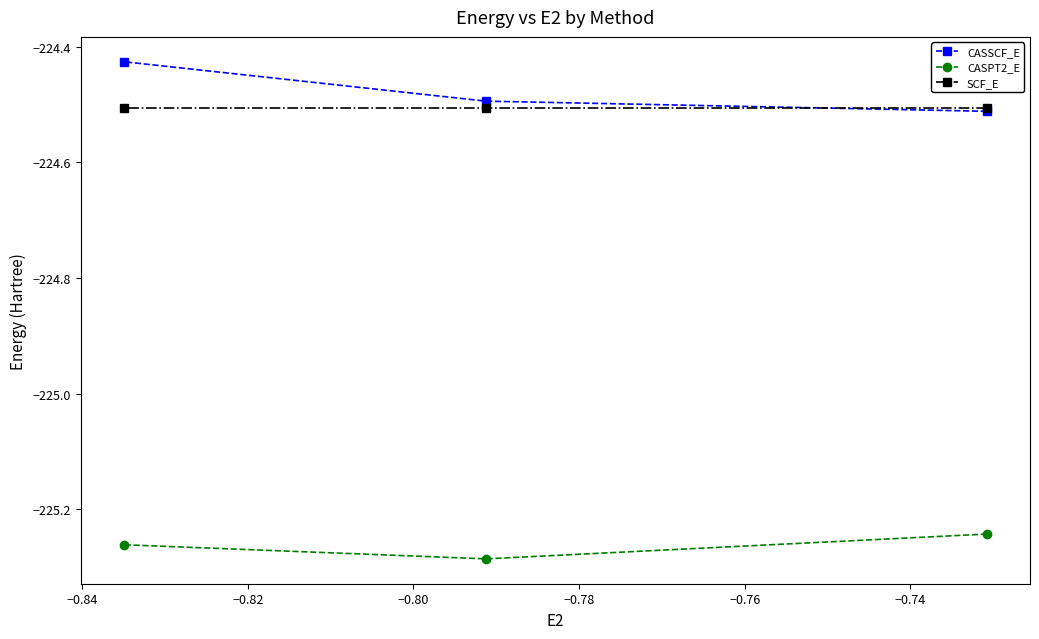

What is the difference between the maximum and second lowest values in the CASSCF_E series?

0.1